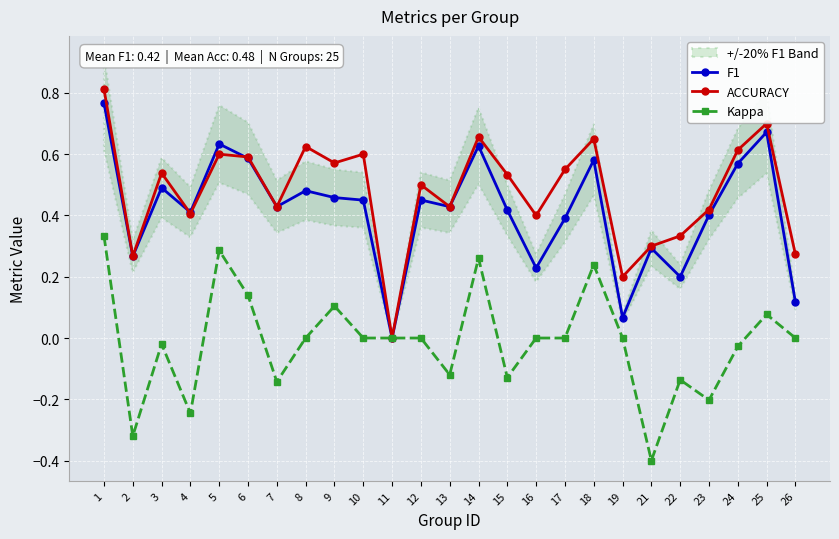

What is the difference between the highest and lowest values at 25?

0.6